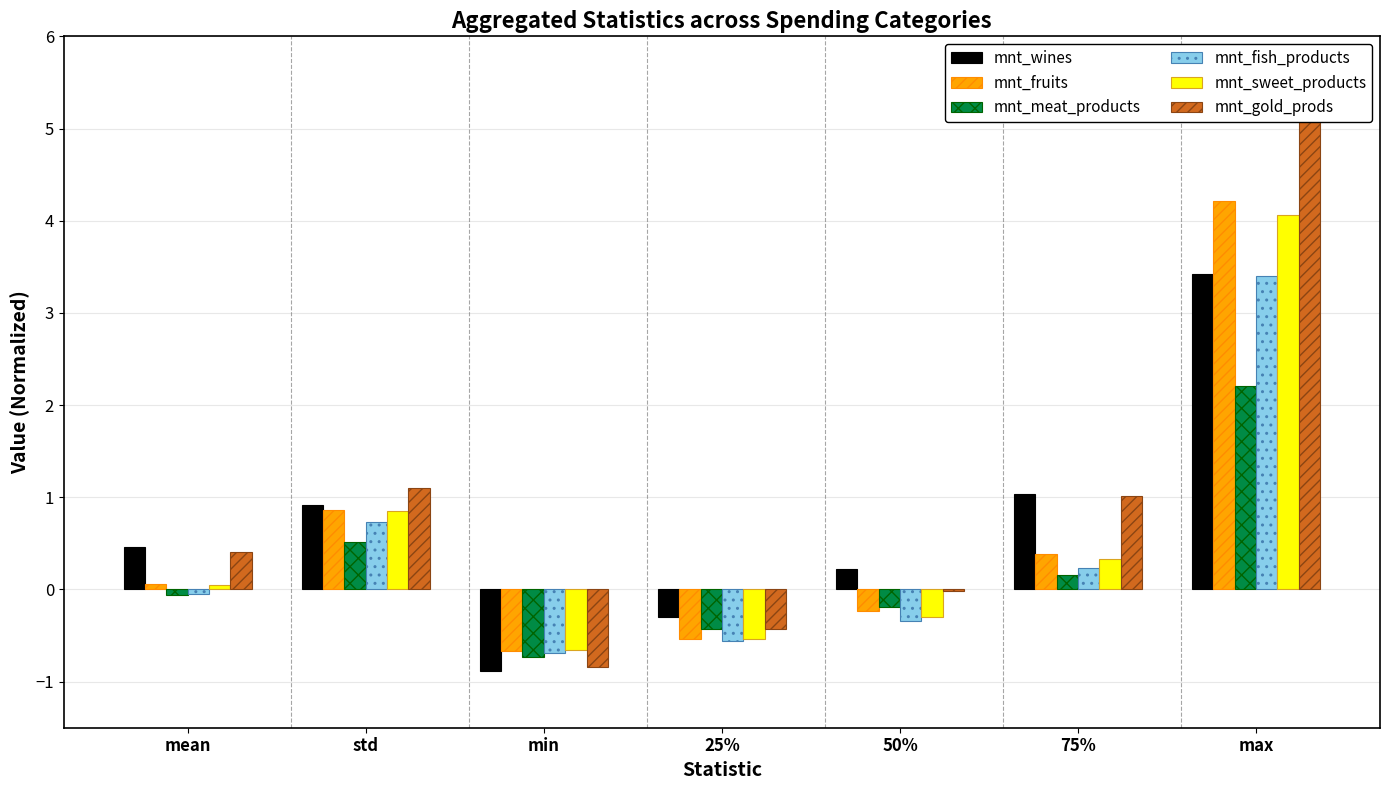

At which category is the sum across all series the highest?

max